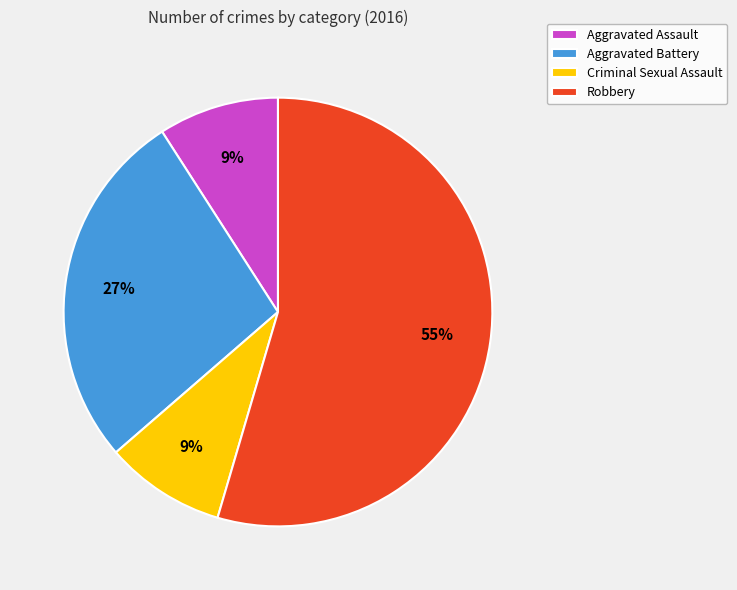

What percentage is the Robbery slice, to the nearest percent?

55%